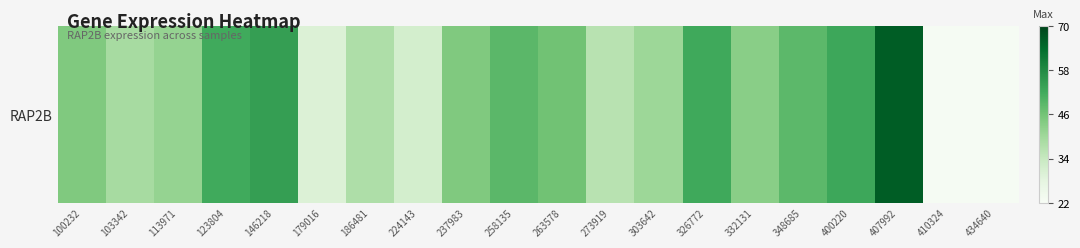

Reading left to right, extract all data points from this chart.

44.4	39.0	41.6	52.0	54.4	29.8	37.9	31.5	44.5	48.9	46.4	36.4	40.5	52.4	43.2	48.6	52.7	66.2	22.6	22.5